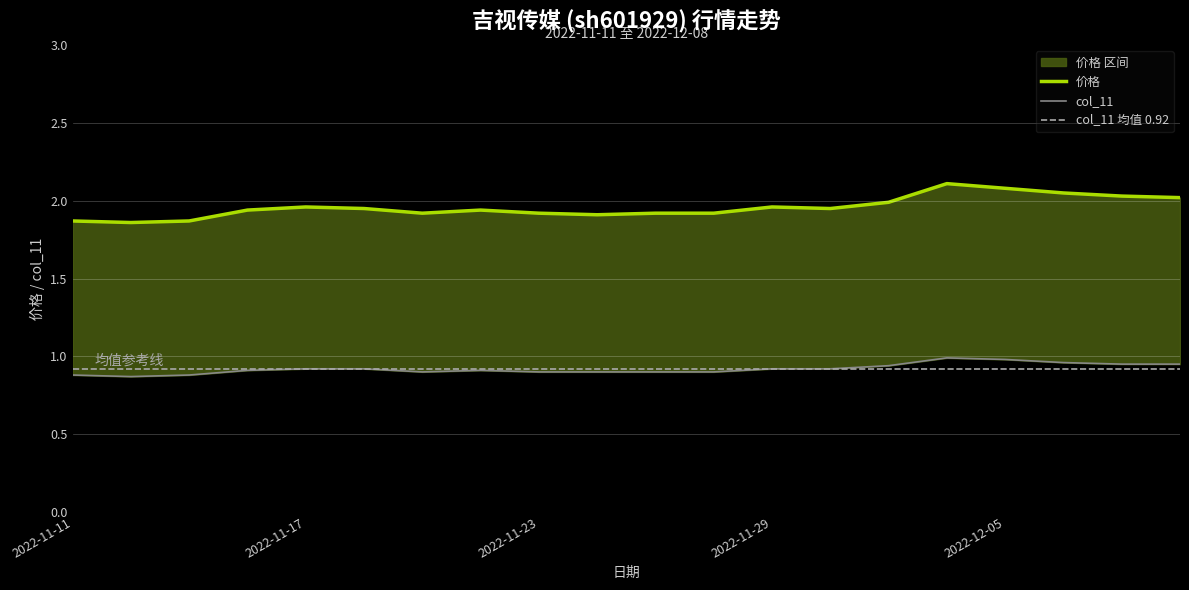

True or false: 价格 has more than 1 points higher than both neighbors.

True